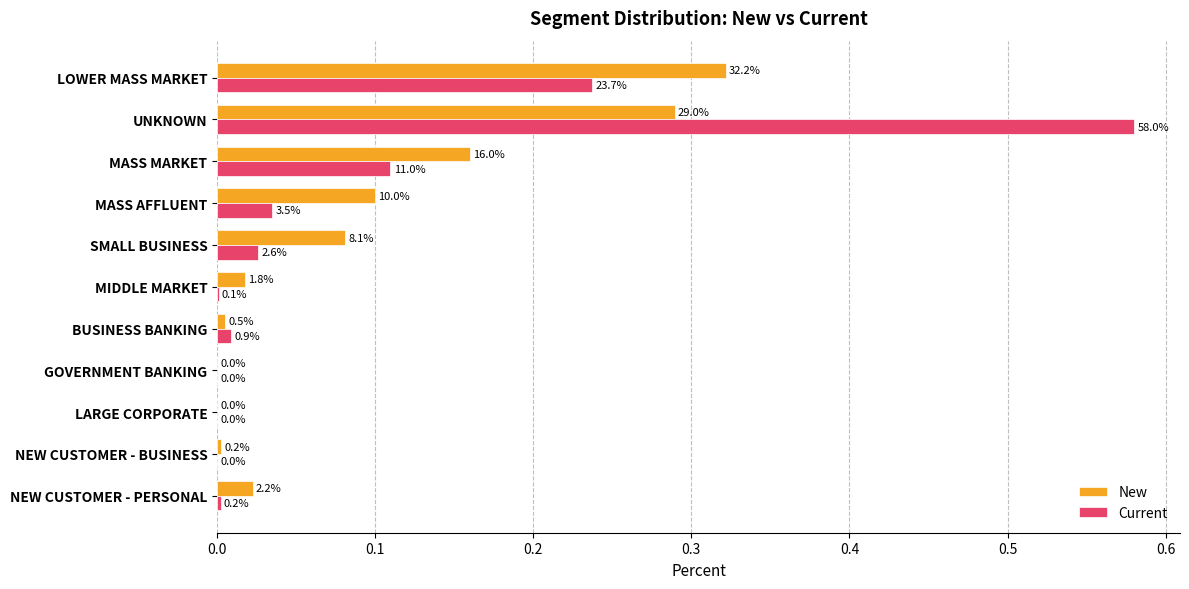

What are all the series names shown in the legend?

New, Current